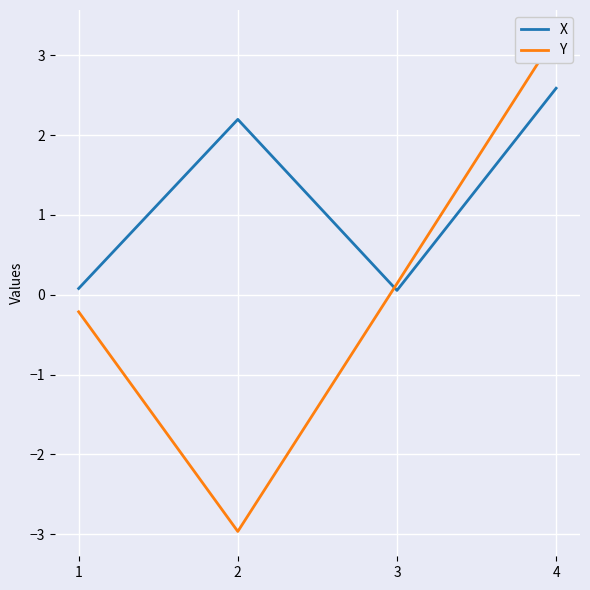

What value does the X series have at 3?

0.1